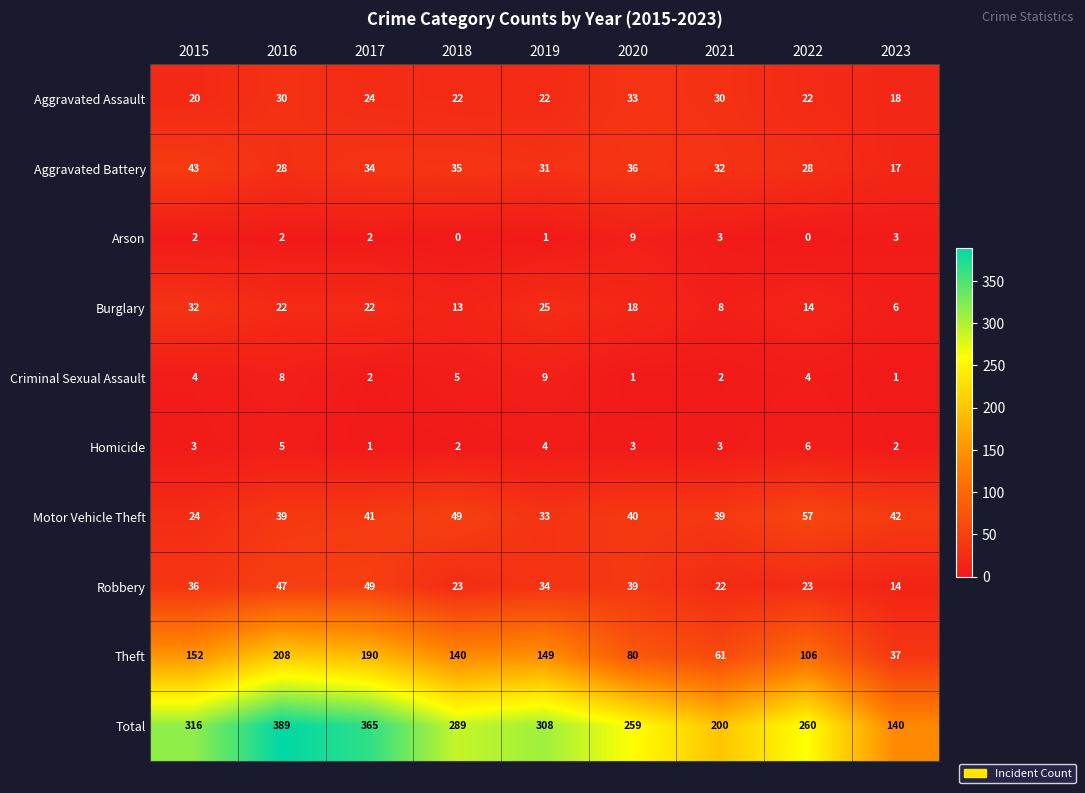

What is the approximate value of Motor Vehicle Theft at 2016, to the nearest 10?

40